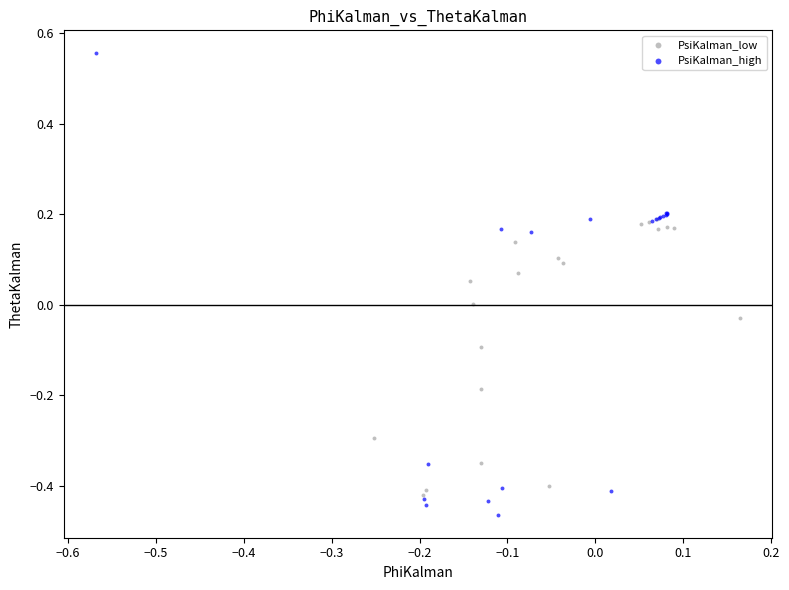

Which series reaches the maximum Y coordinate?

PsiKalman_high